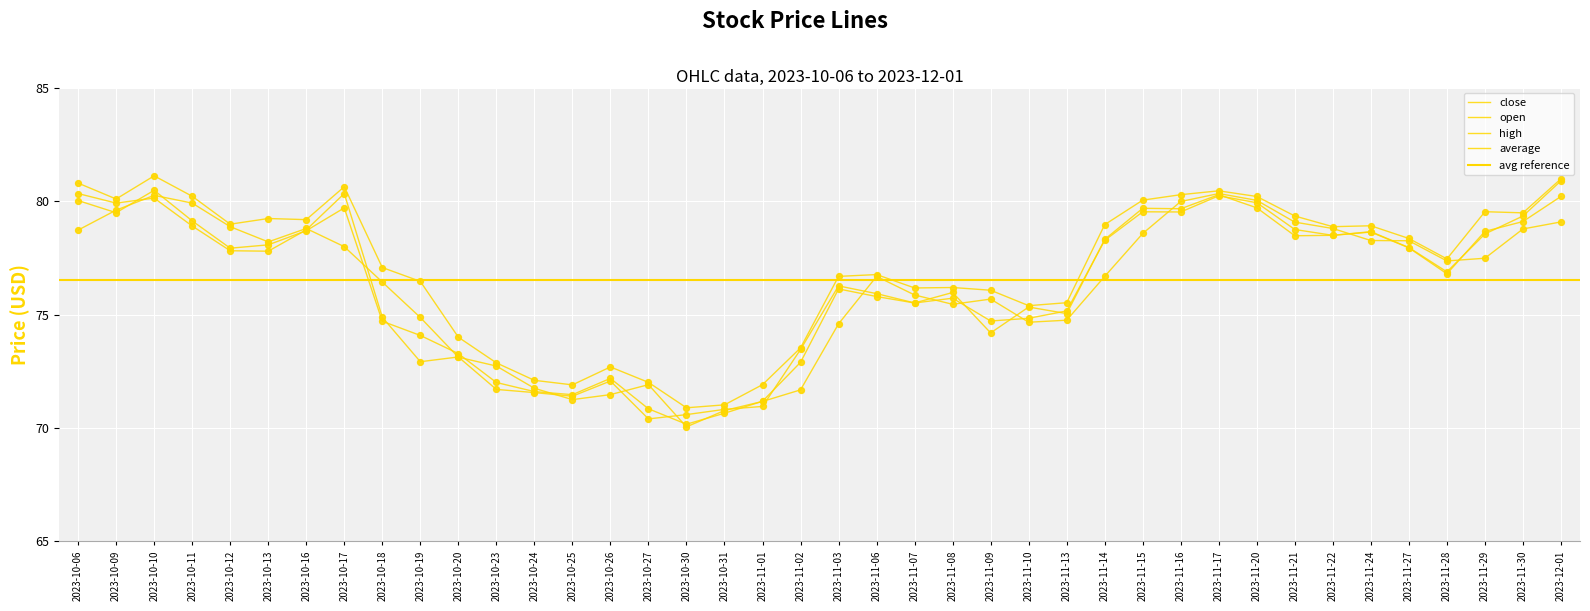

Which series has the largest Y range (max minus min)?

close